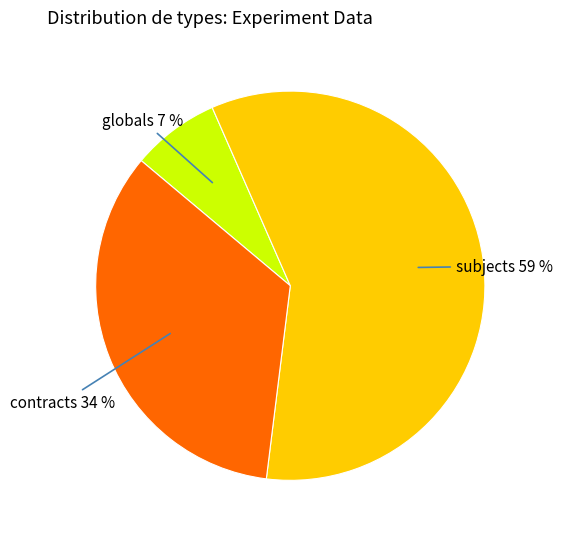

To the nearest percent, what percentage of the pie is contracts?

34%